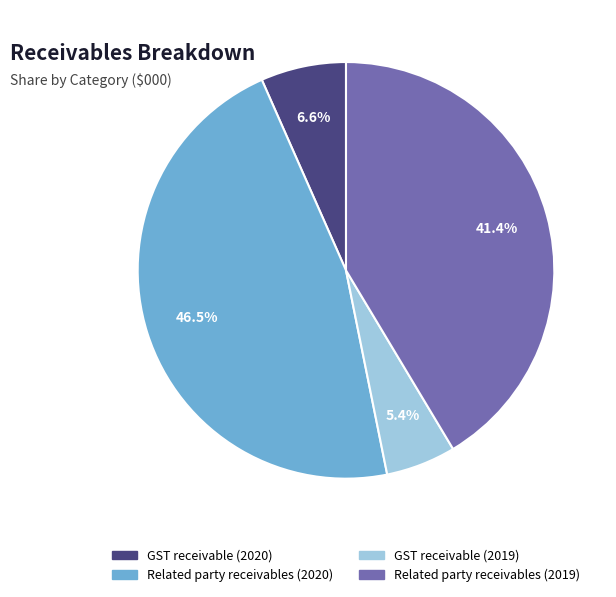

Is it true that Related party receivables (2019) is 41% of the pie?

True